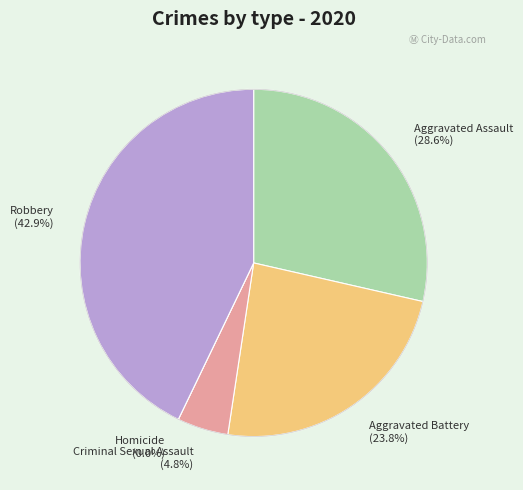

Is it true that Aggravated Assault is 39% of the pie?

False